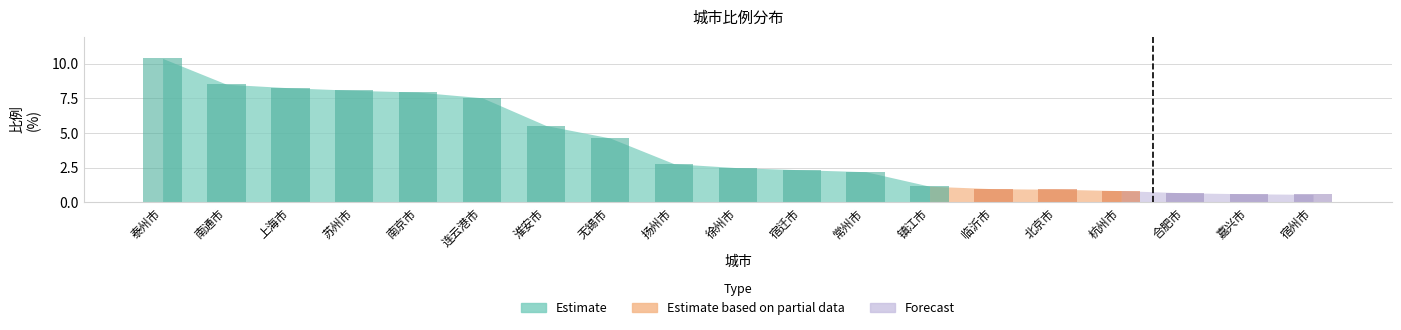

What is the value of the 4th bar from the left?

8.1